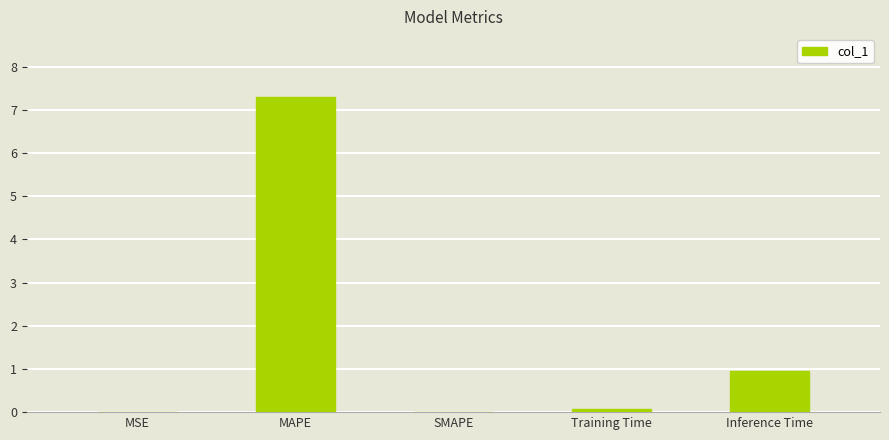

True or false: the data shows 0.9 at Inference Time.

True